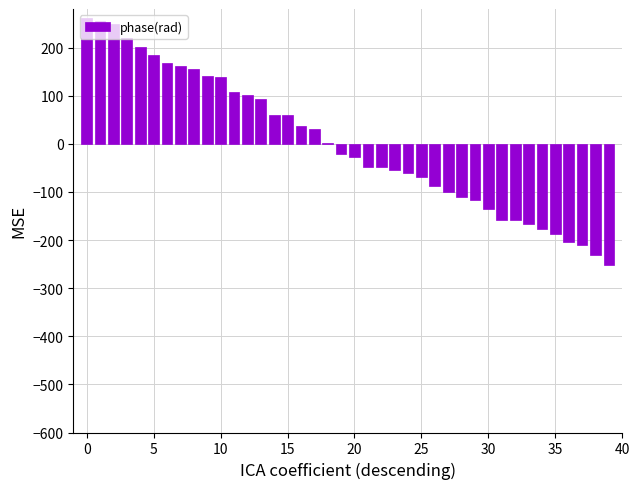

How many data points are above -20?

19